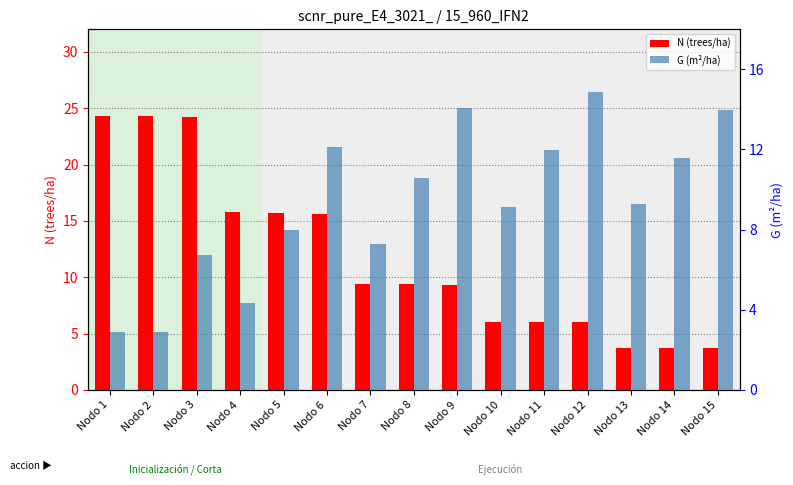

Is the value of G (m²/ha) at Nodo 10 greater than the value of N (trees/ha) at Nodo 4?

No